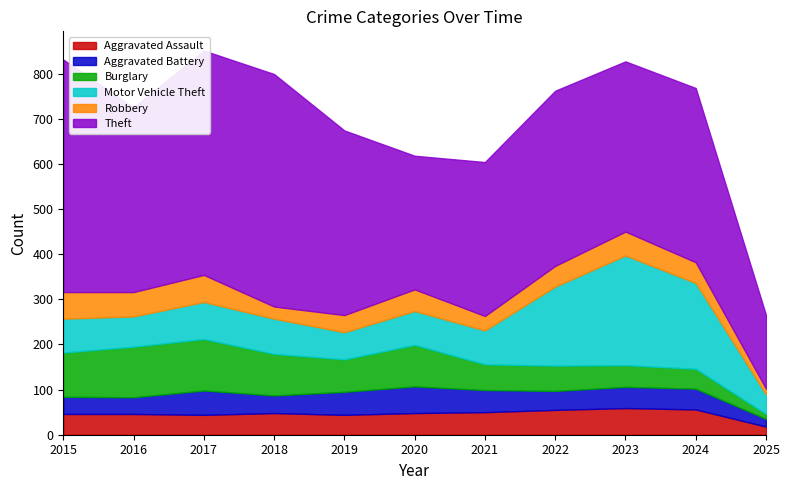

How many intersections are there between Aggravated Battery and Robbery?

2